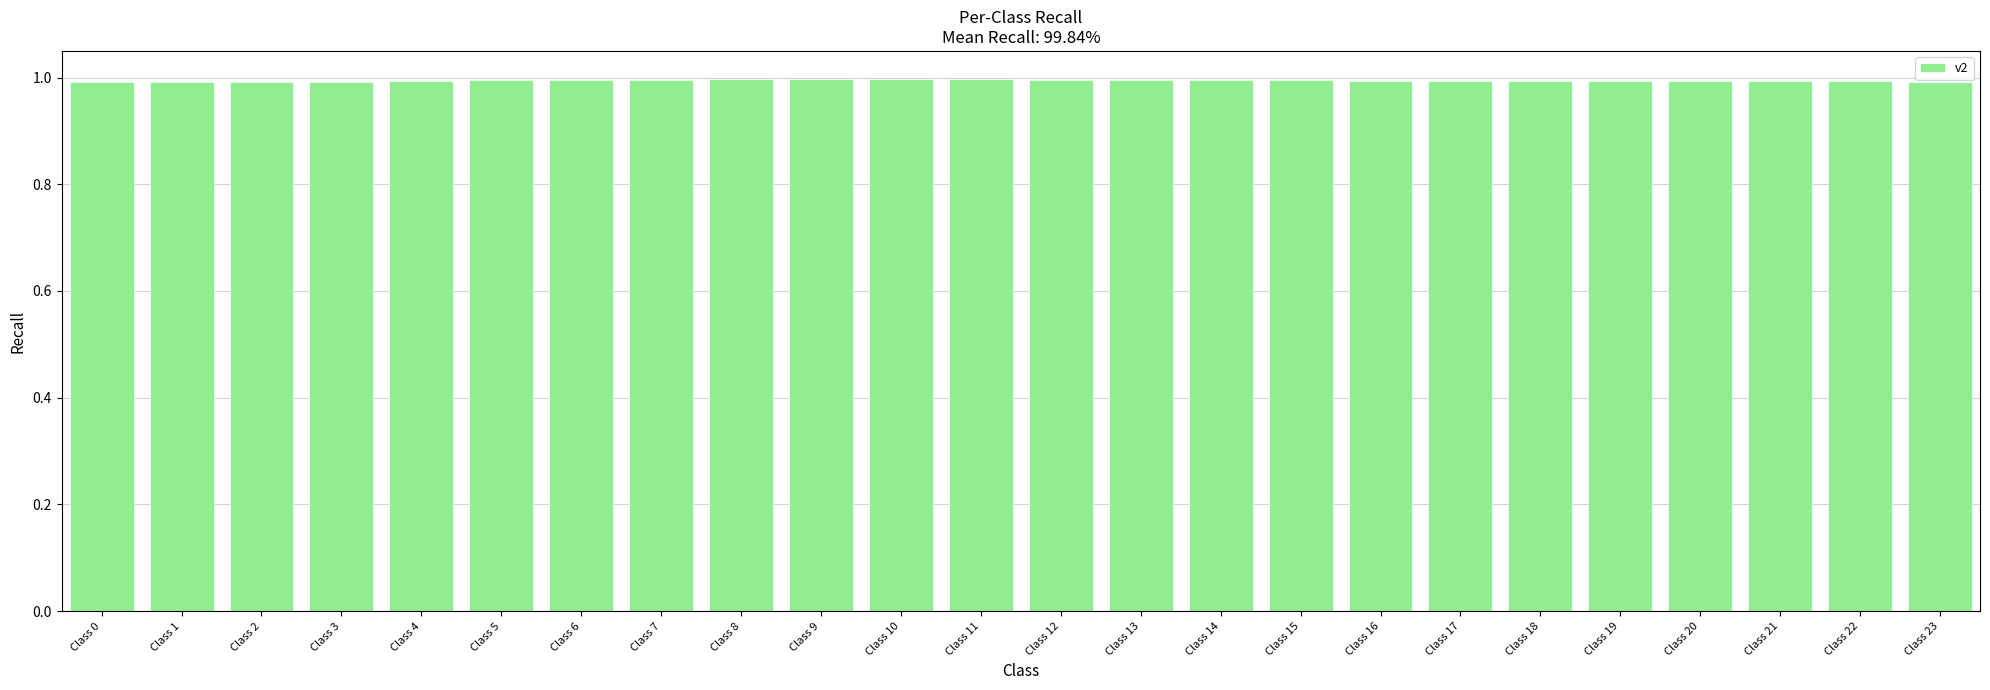

What is the maximum value shown in the chart?

1.0